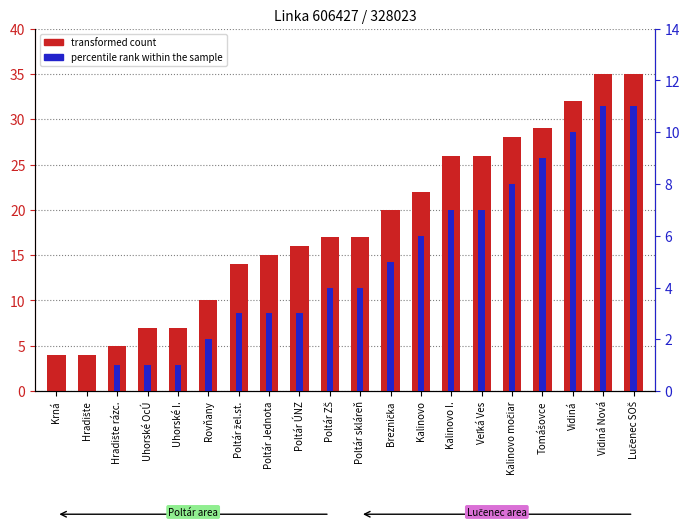

What is the difference between the maximum and minimum values in the percentile rank within the sample series?

11